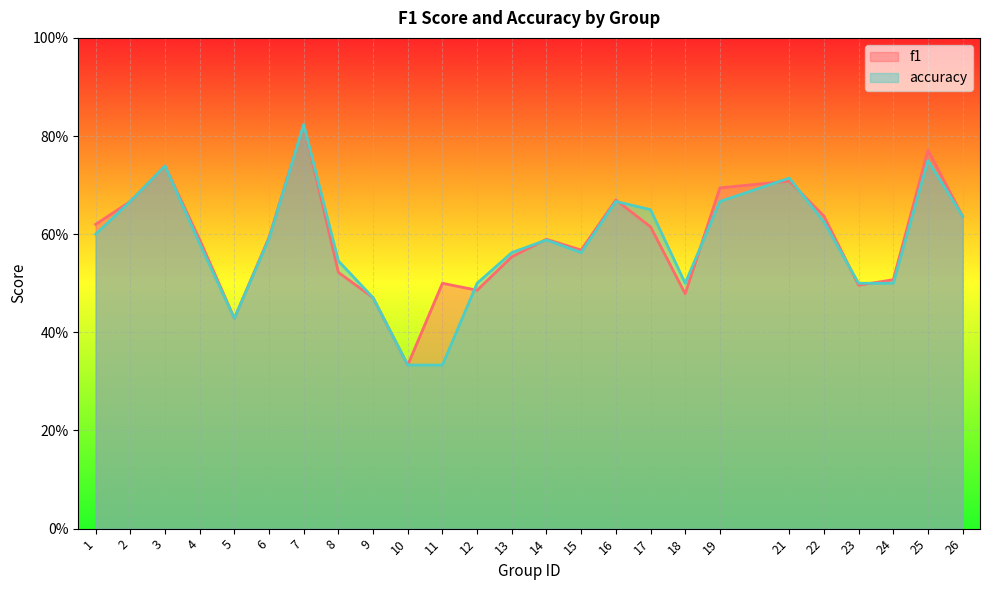

At 16, list the series in order from largest to smallest.

f1, accuracy